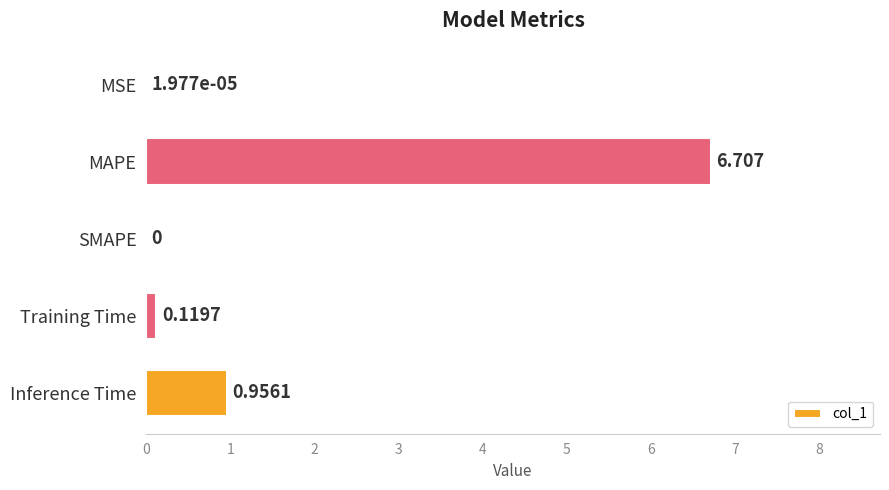

Which has a higher value, Training Time or Inference Time?

Inference Time